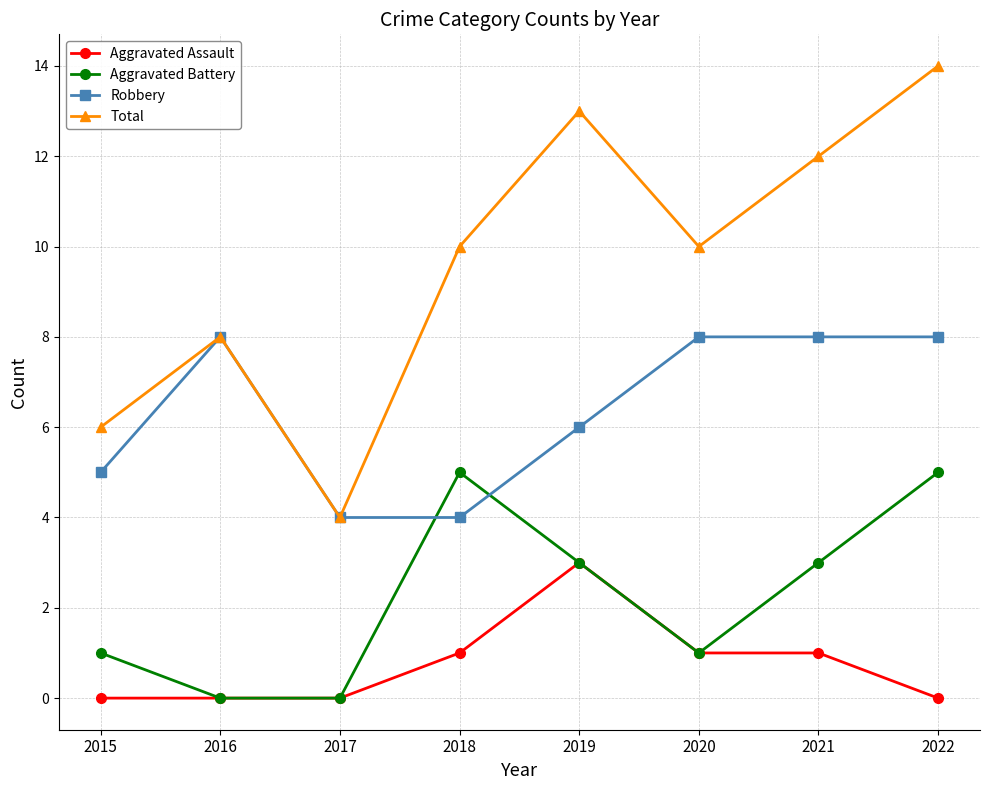

How many lines are shown in the chart?

4